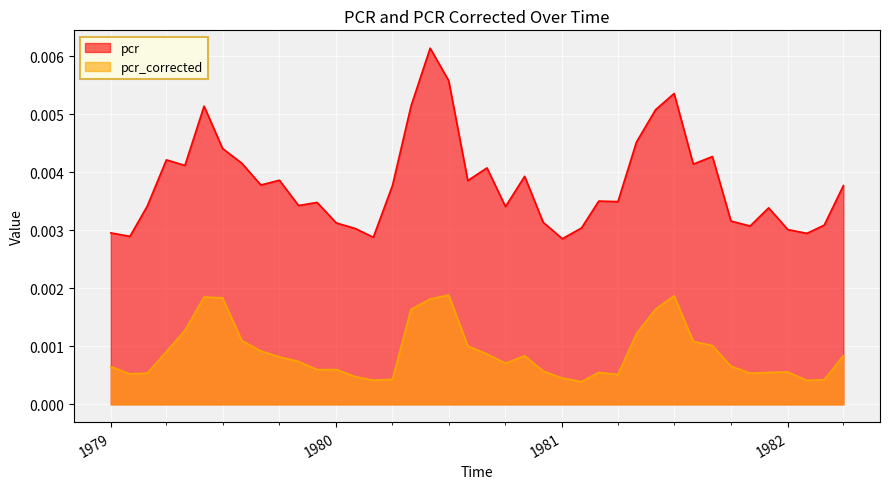

How many interior local peaks does the pcr series have?

11